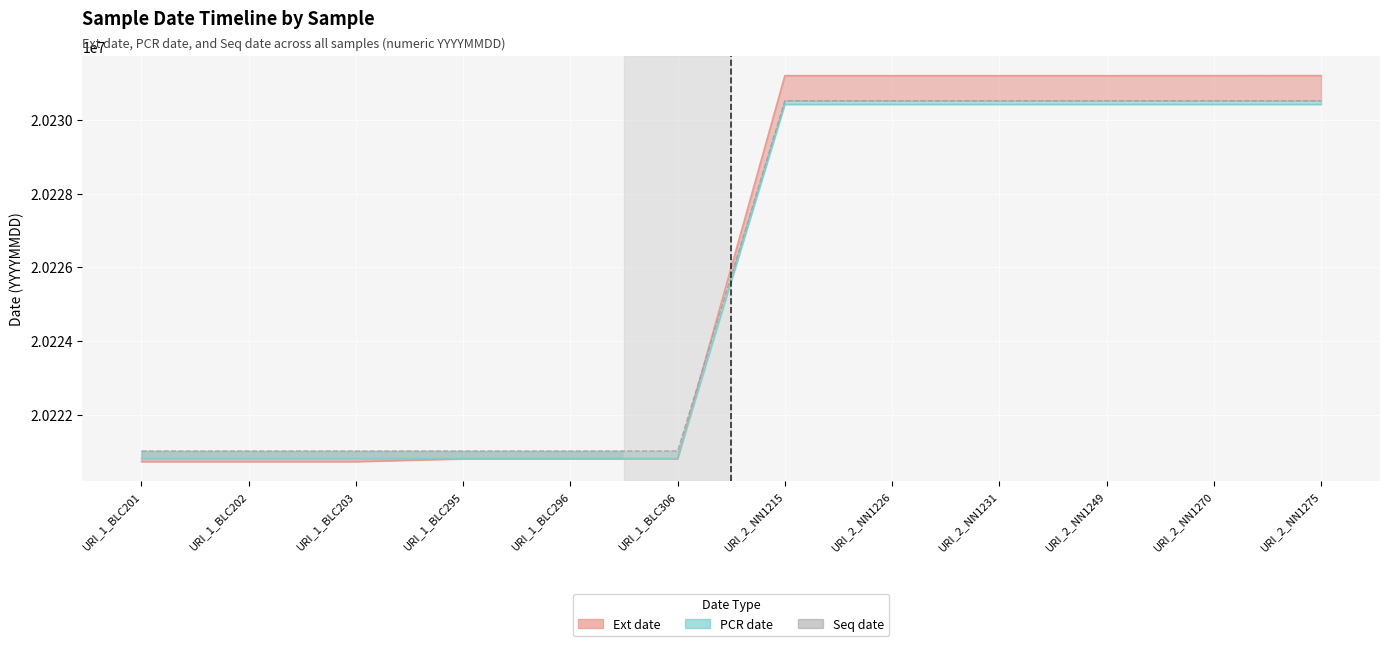

At which label does PCR date reach its peak?

URI_2_NN1215